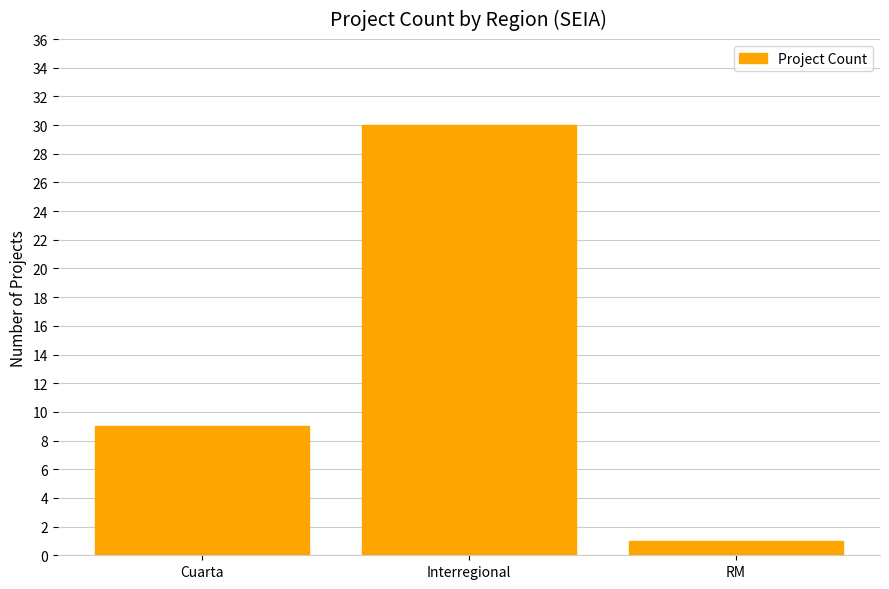

Approximately how many times larger is the value at RM compared to Cuarta?

0.1